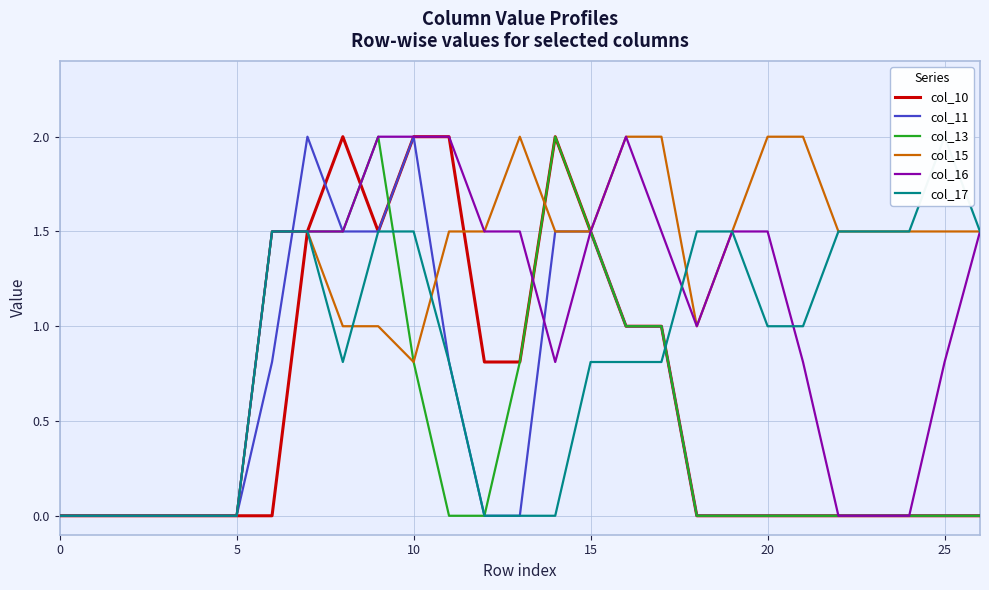

The value of col_13 at 5 is 0.0. True or false?

True